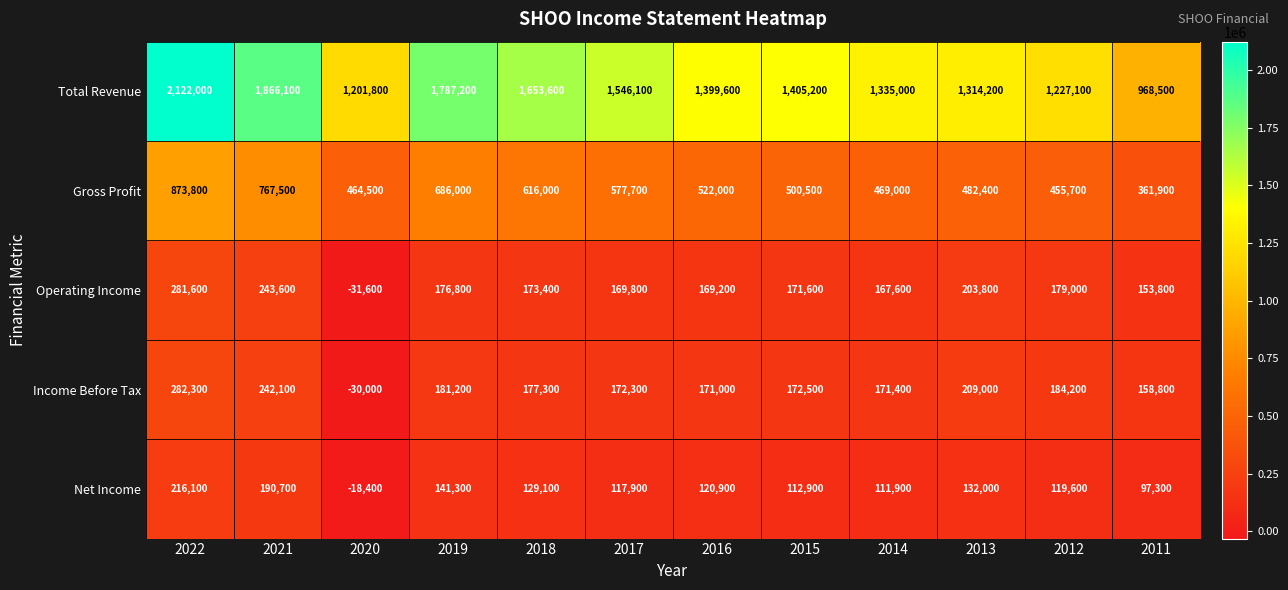

At which category does the chart reach its peak across all series?

2022